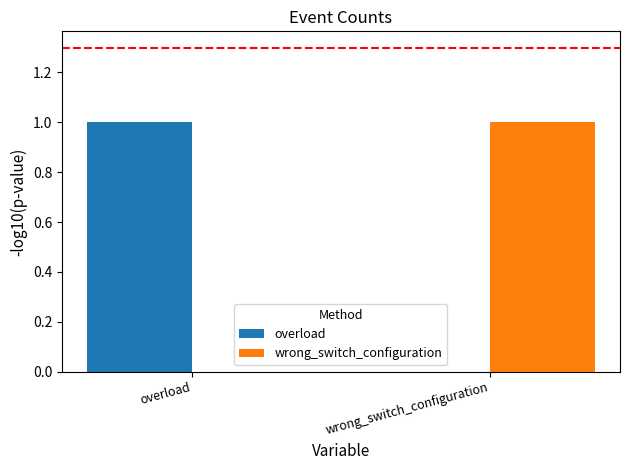

Count the number of categories in the chart.

2